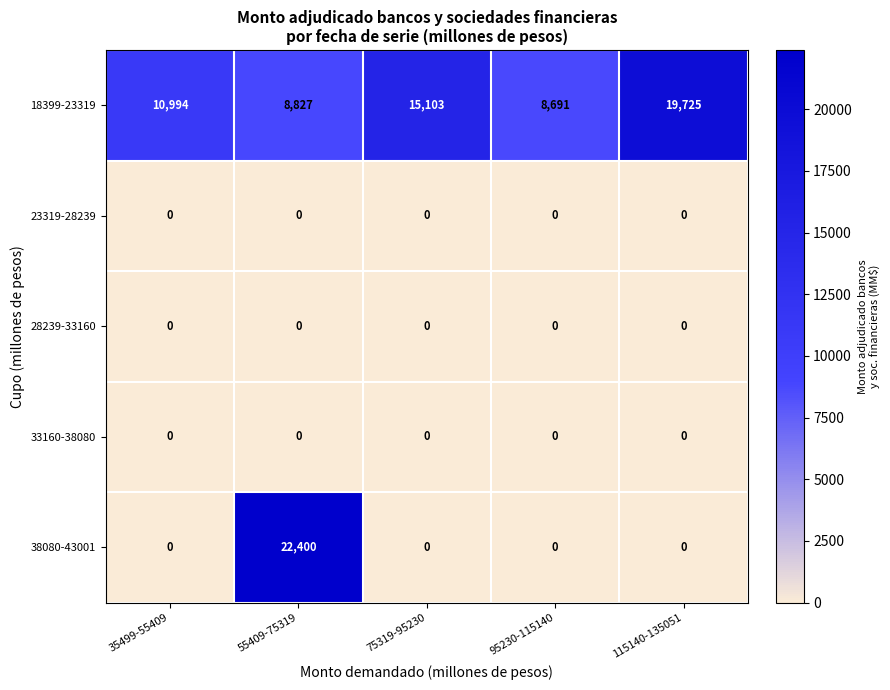

True or false: 38080-43001 has a value of 0 at 35499-55409.

True